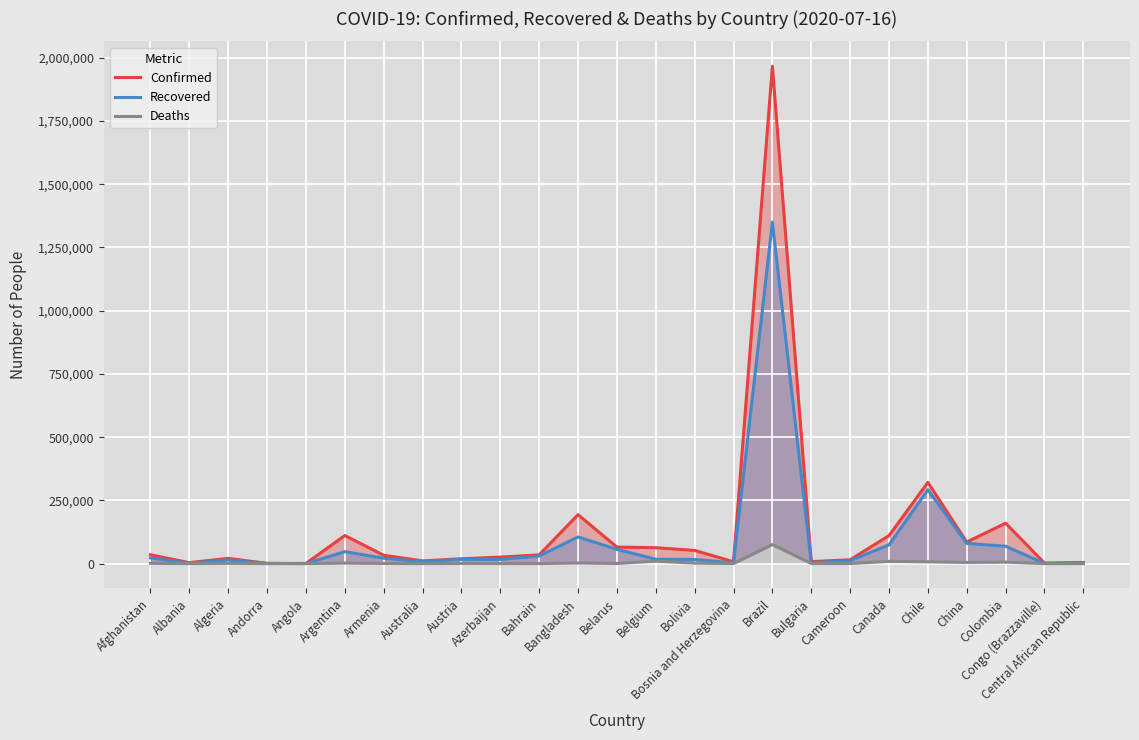

At how many categories does at least one series exceed 1882438?

1